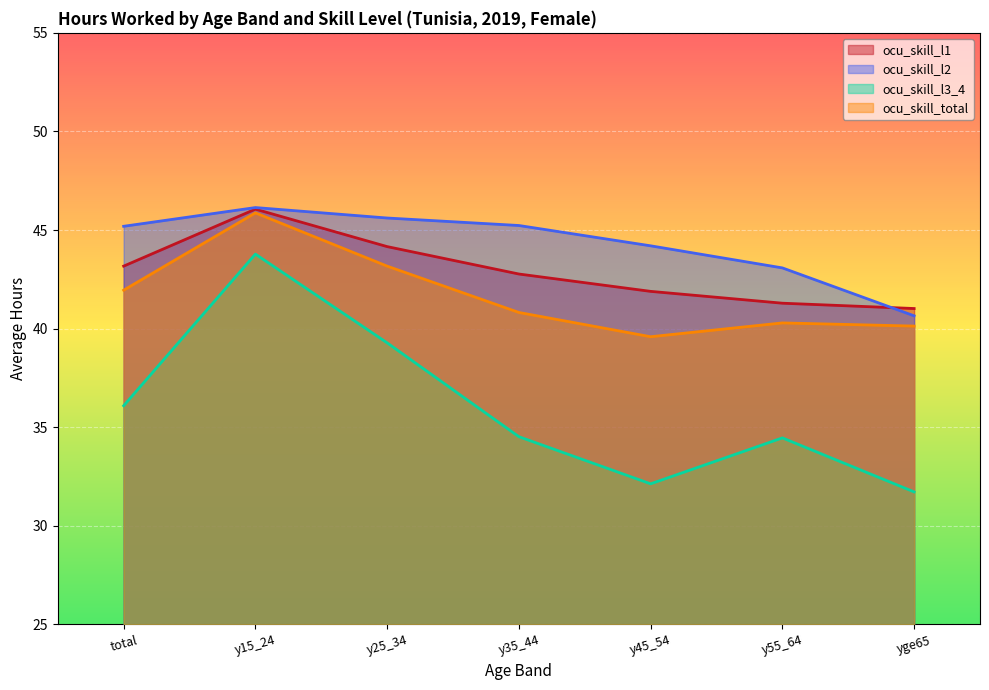

The ocu_skill_l3_4 series shows 9.6 at y25_34. True or false?

False